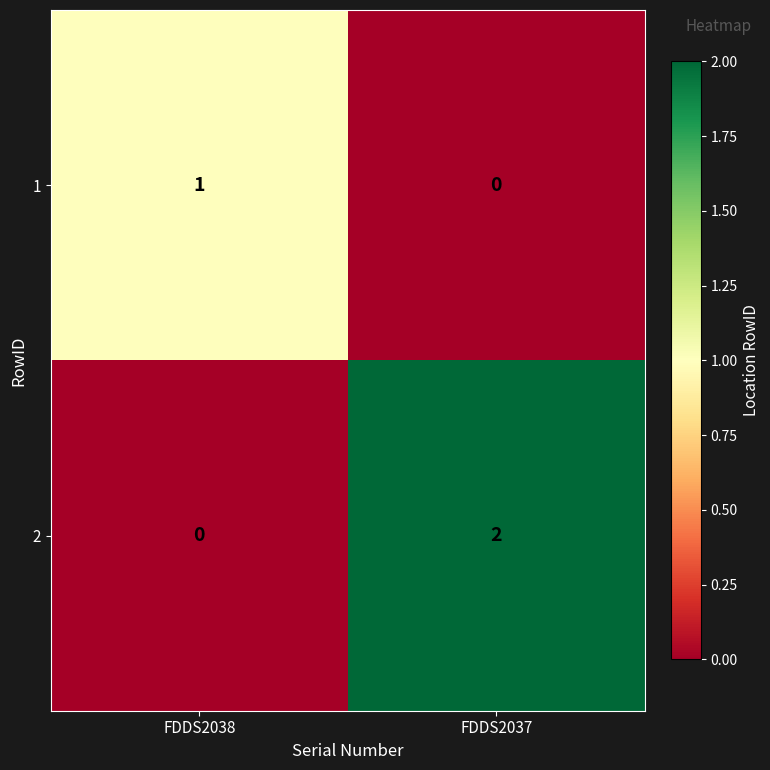

Reading left to right, extract all data points from this chart.

1: 1	0
2: 0	2